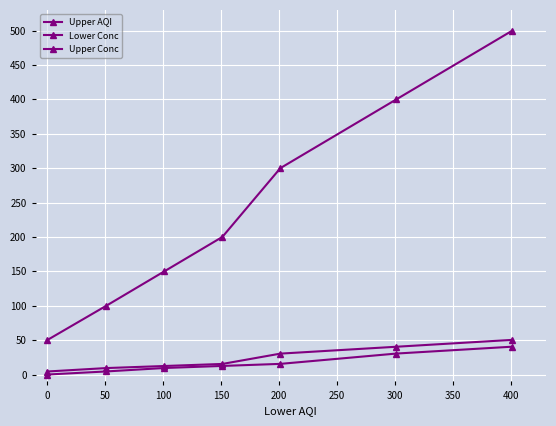

Does the chart display data point markers on the line(s)?

Yes